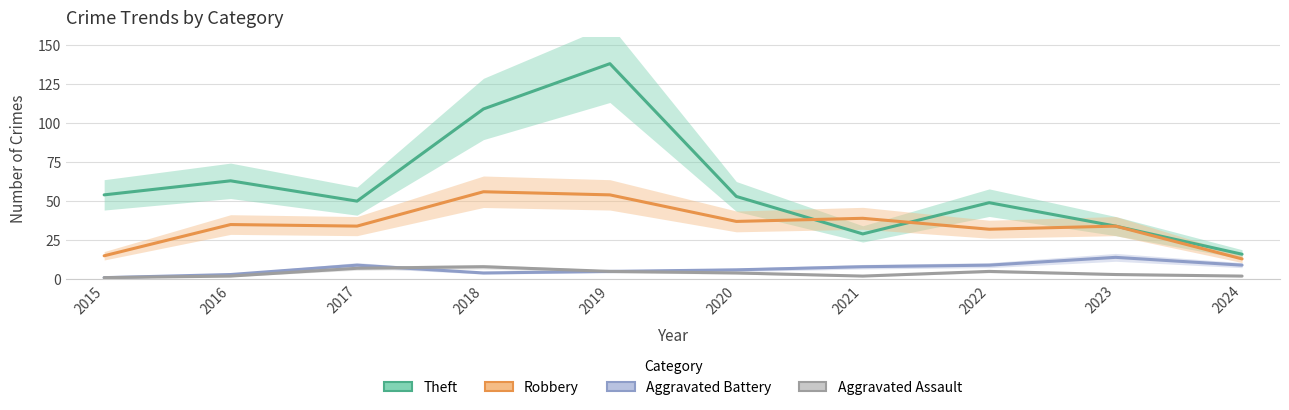

Which category has the highest value in the Aggravated Assault series?

2018